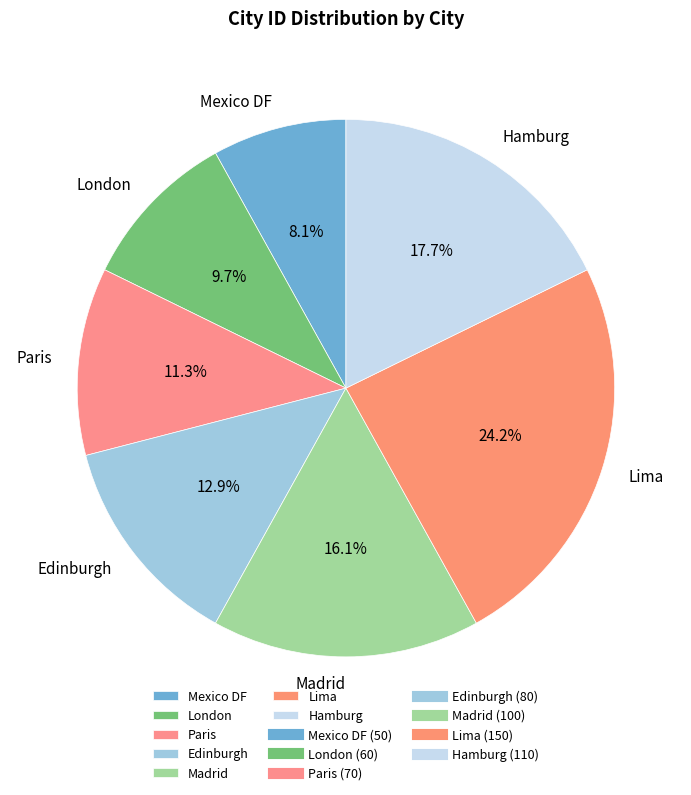

Is it true that Madrid is 5% of the pie?

False